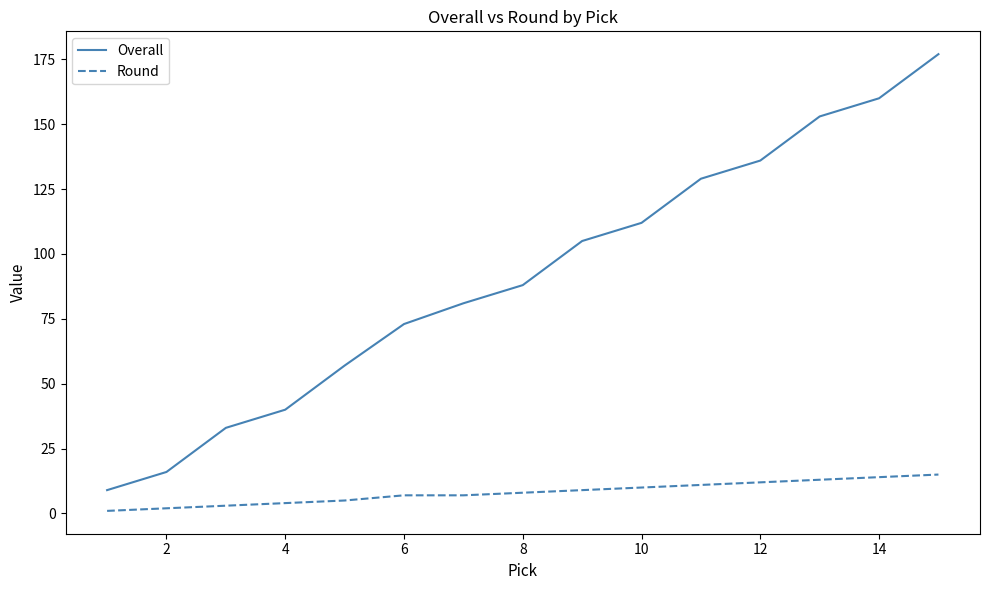

Which series has the largest total across all categories?

Overall